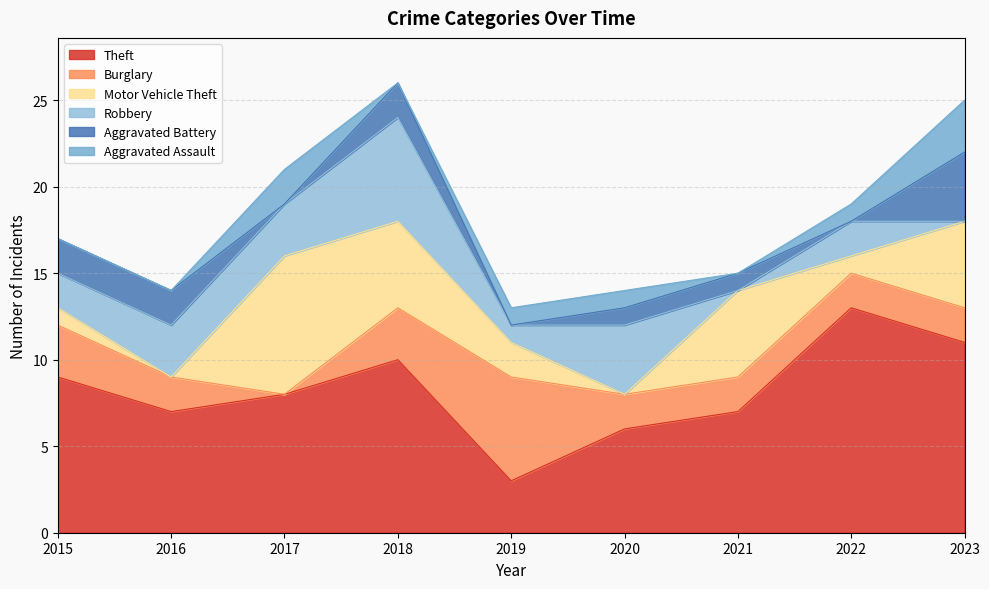

Rank the categories by Theft value from highest to lowest.

2022, 2023, 2018, 2015, 2017, 2016, 2021, 2020, 2019